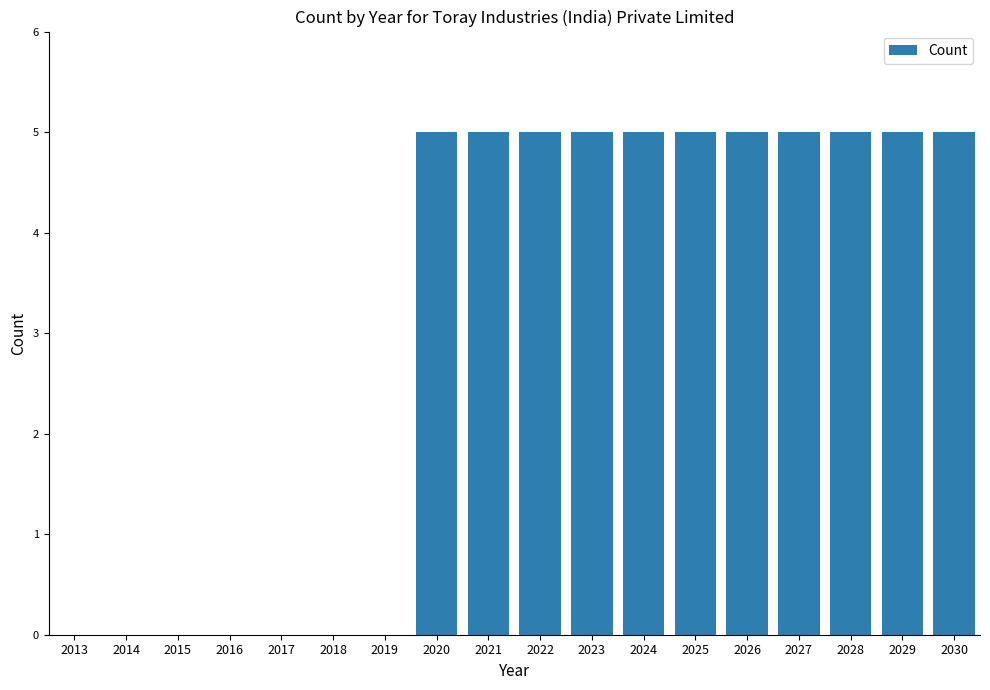

What is the change in value from 2018 to 2024?

+5